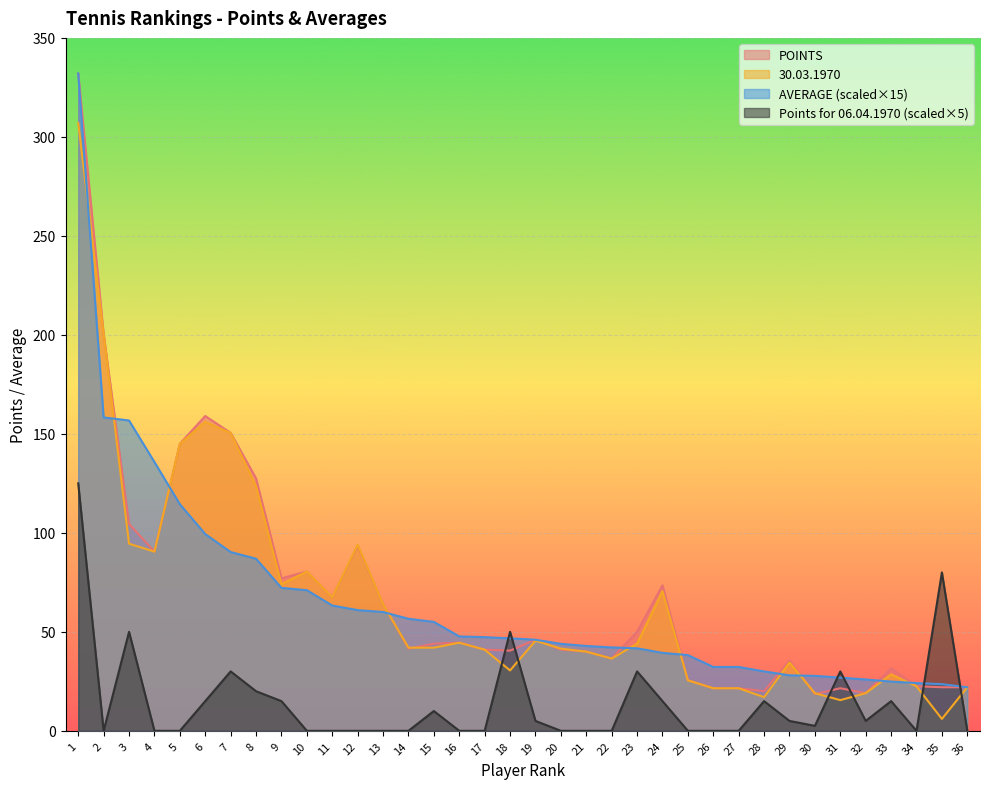

Read the Points for 06.04.1970 value at 23.

30.0